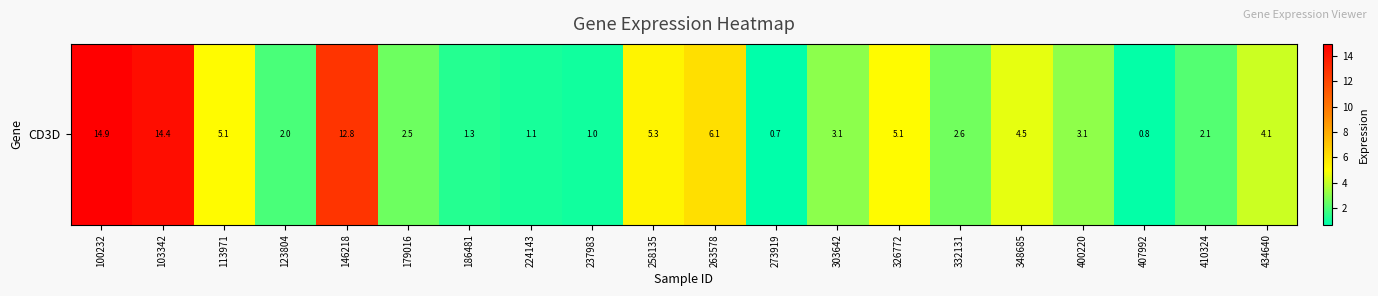

List the labels in order of value, largest first.

100232, 103342, 146218, 263578, 258135, 113971, 326772, 348685, 434640, 400220, 303642, 332131, 179016, 410324, 123804, 186481, 224143, 237983, 407992, 273919